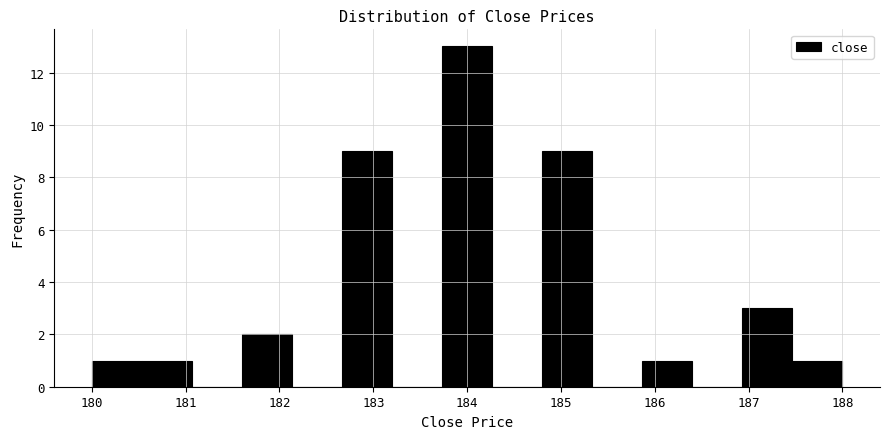

Reading left to right, list every bar in this chart as the range it spans on the x-axis followed by its height. Neither the bar edges nor the heights are printed on the chart, so give them approximately, as read against the axes.

180.0 to 180.5: 1
180.5 to 181.1: 1
181.1 to 181.6: 0
181.6 to 182.1: 2
182.1 to 182.7: 0
182.7 to 183.2: 9
183.2 to 183.7: 0
183.7 to 184.3: 13
184.3 to 184.8: 0
184.8 to 185.3: 9
185.3 to 185.9: 0
185.9 to 186.4: 1
186.4 to 186.9: 0
186.9 to 187.5: 3
187.5 to 188.0: 1